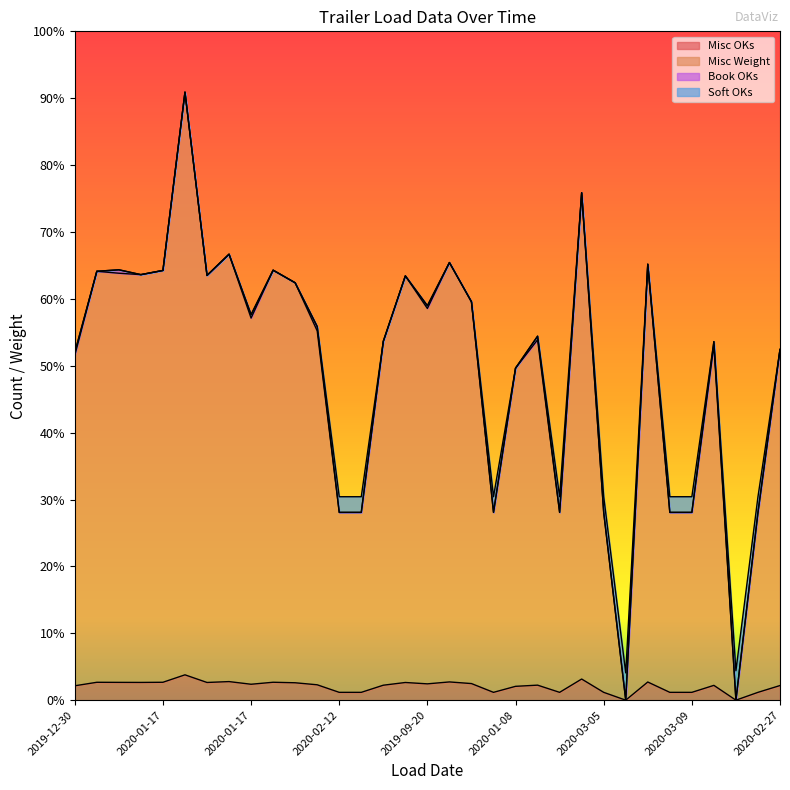

The value of Misc Weight at 2020-02-21 is 4262. True or false?

False